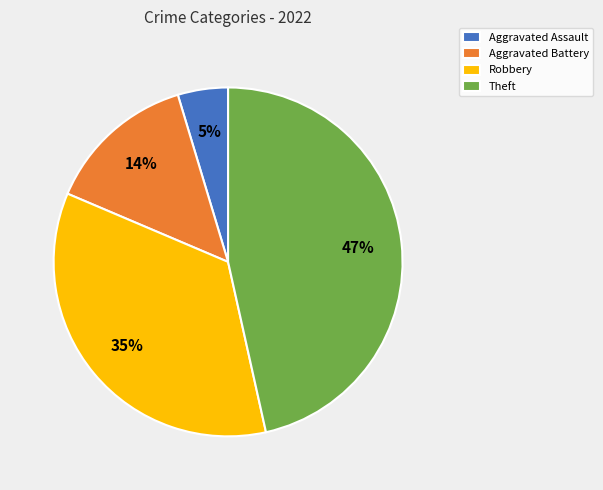

Between Aggravated Battery and Theft, which is larger?

Theft